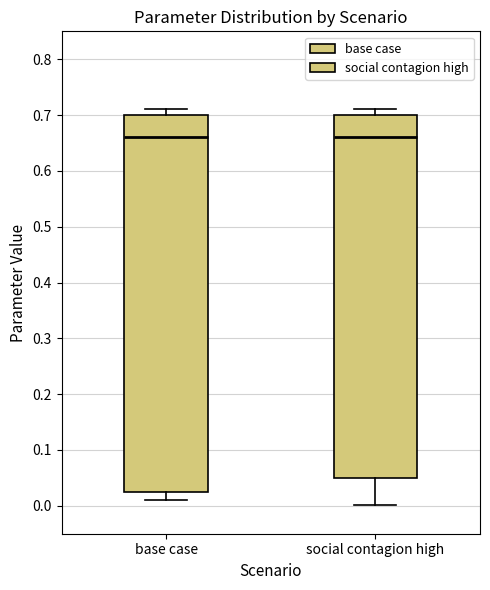

Where does the upper whisker of the box for base case end on the y-axis? The values are not printed on the chart, so give them approximately, as read against the axis.

0.71